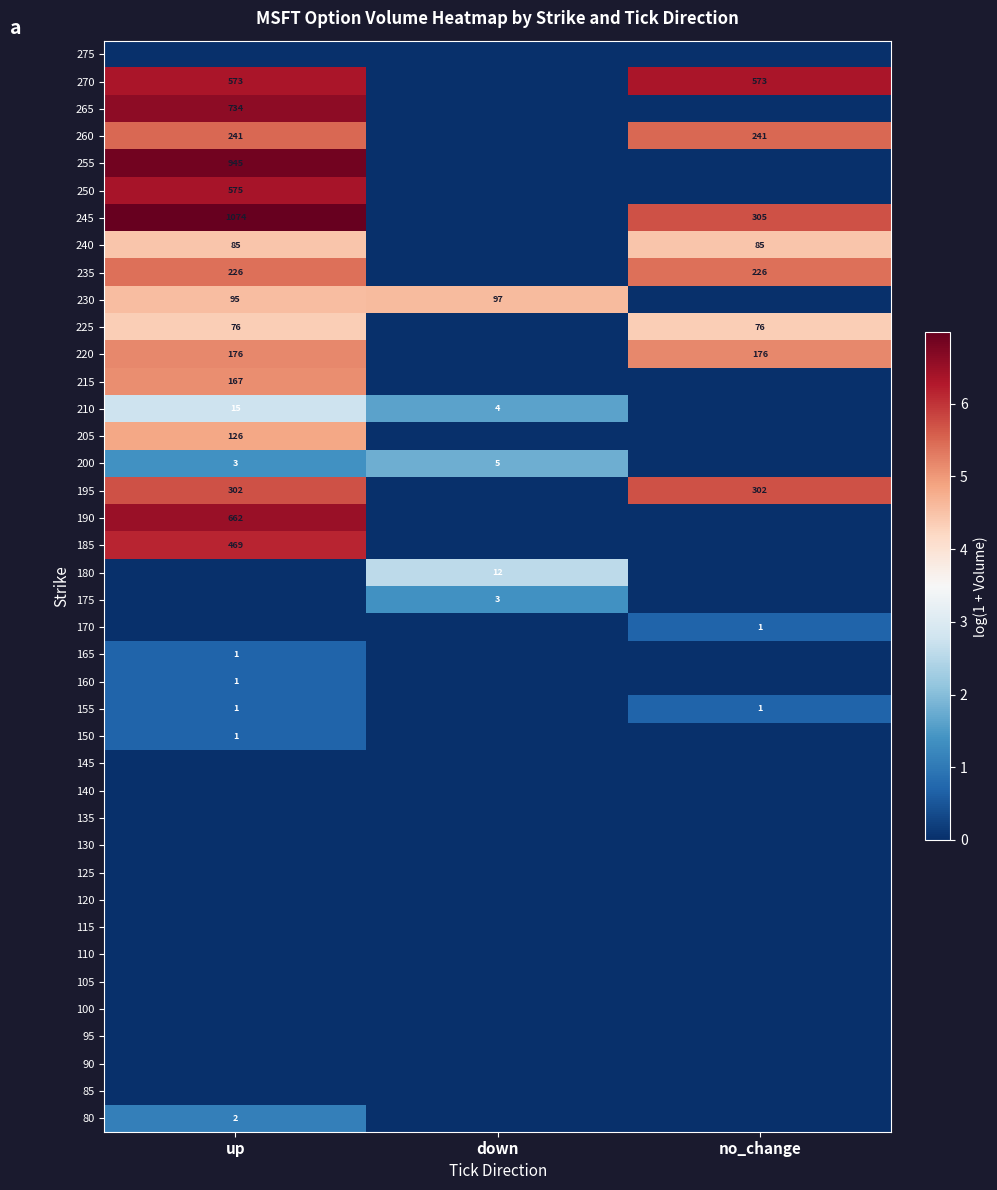

The 260 series shows 92 at no_change. True or false?

False